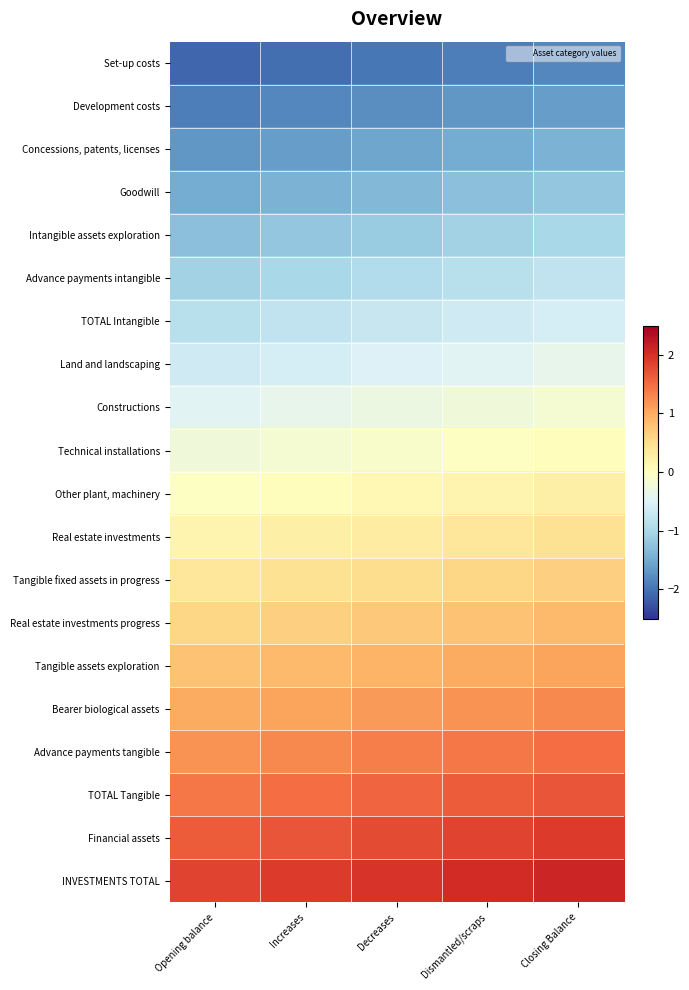

What is the spread (max minus min) of values at Dismantled/scraps?

3.9